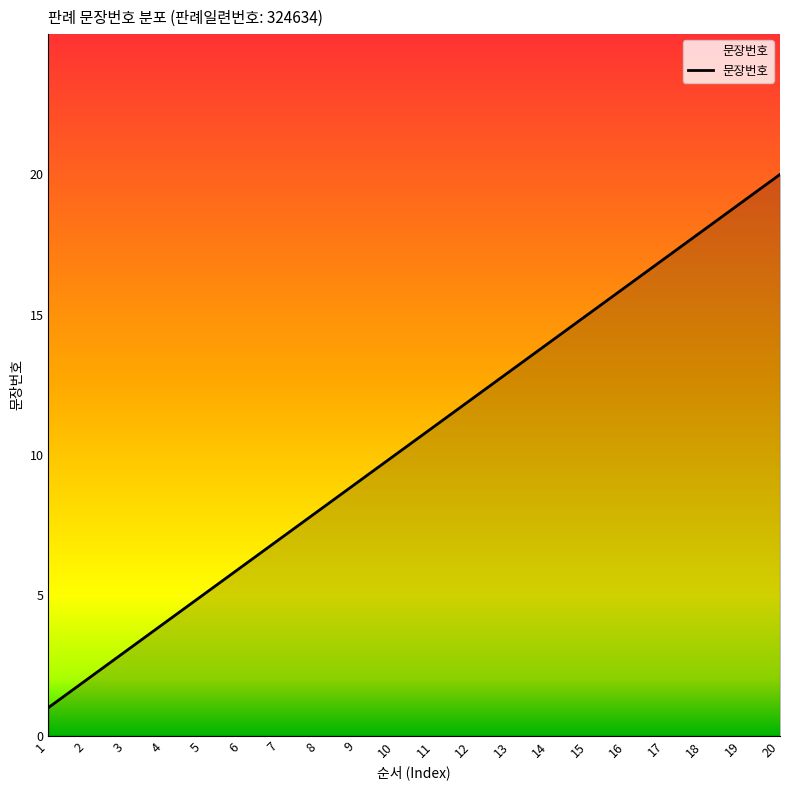

True or false: the data shows 0 at 1.

False